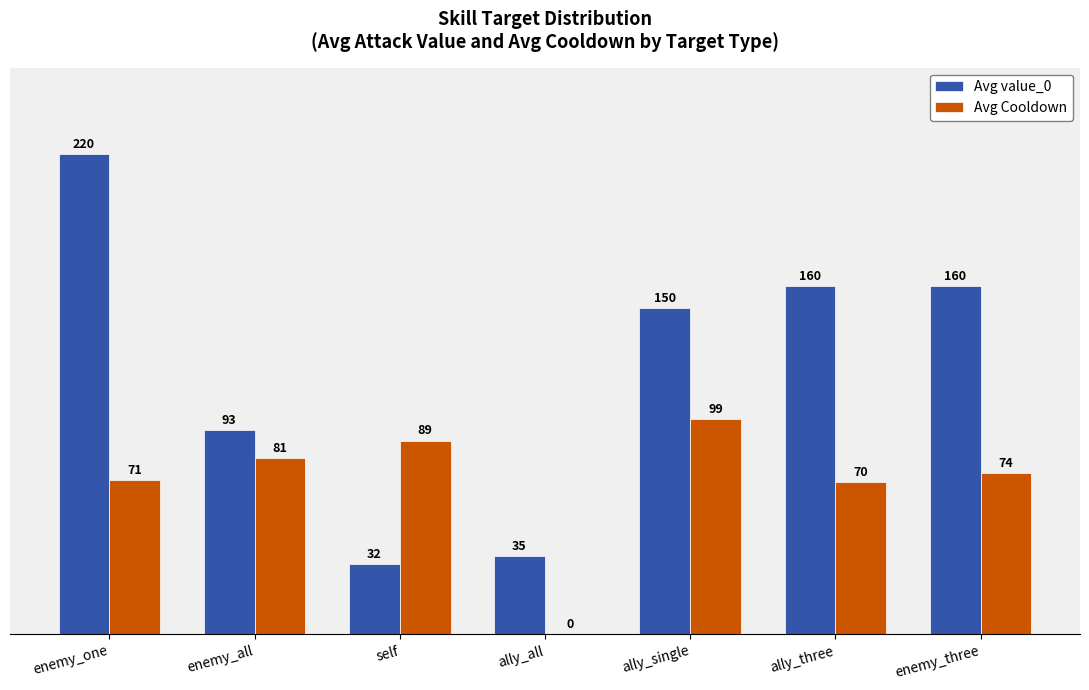

Which series changed the most between enemy_one and ally_all?

Avg value_0